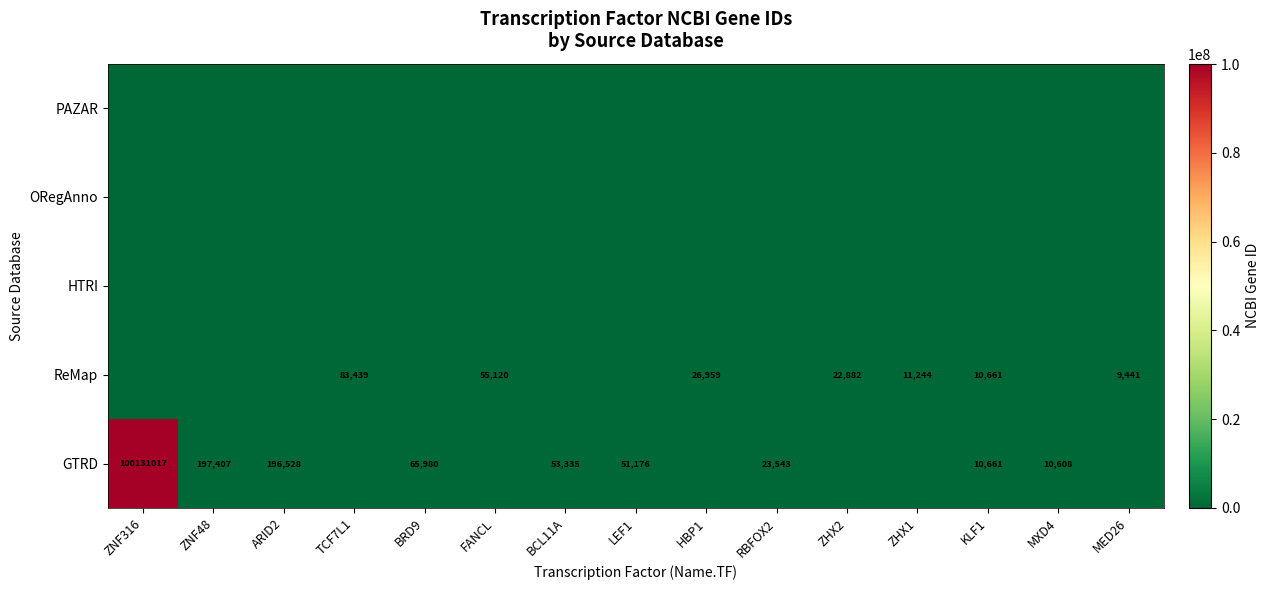

True or false: ReMap has a value of 5696 at ZHX2.

False